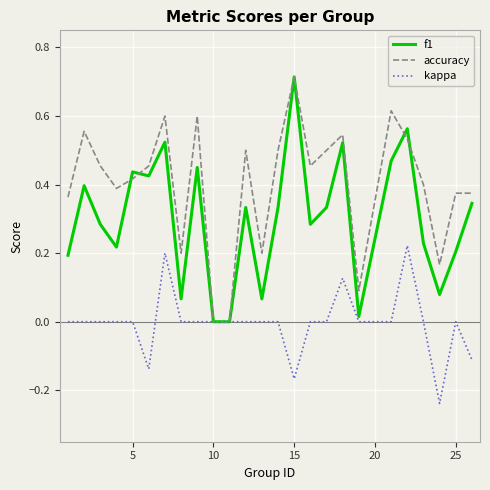

Rank the series by their average value, from highest to lowest.

accuracy, f1, kappa